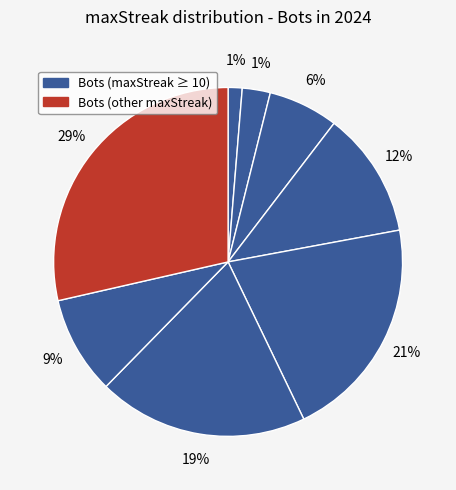

The 20 slice represents 1% of the pie. True or false?

False